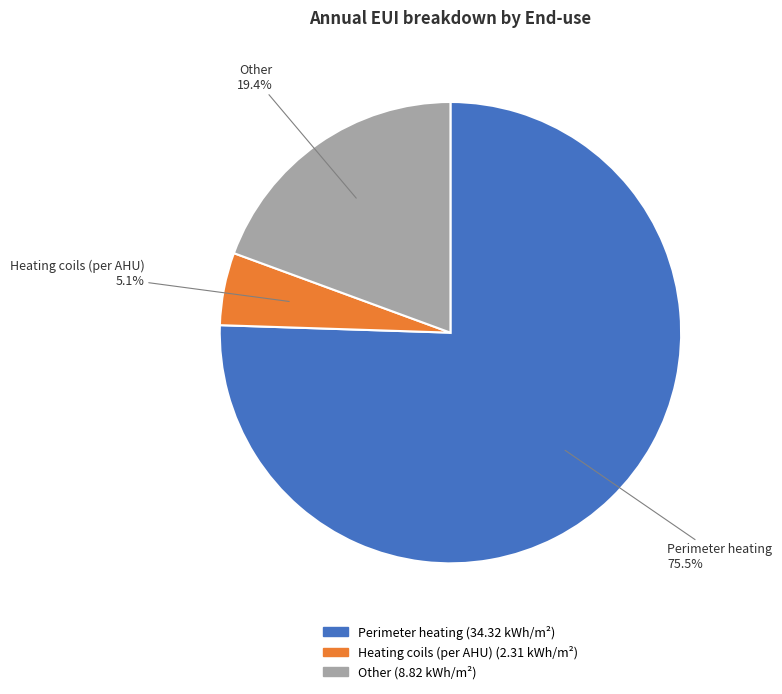

Count the number of slices in the pie.

3